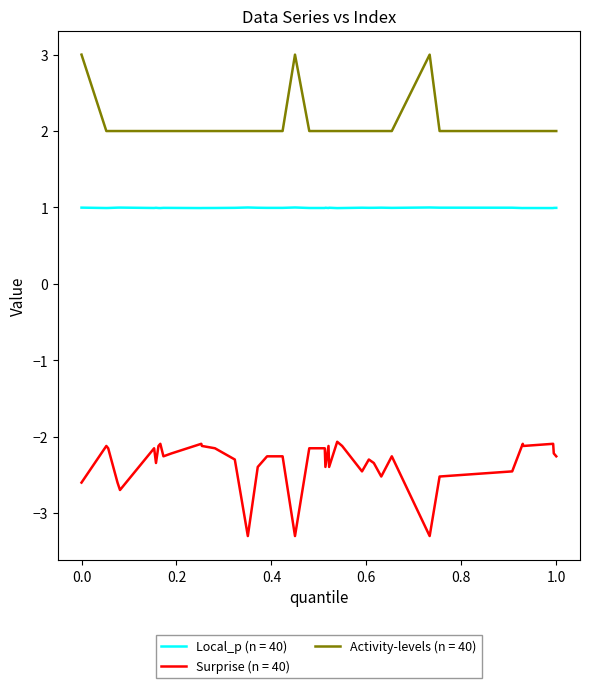

Which series has the largest total across all categories?

Activity-levels (n = 40)